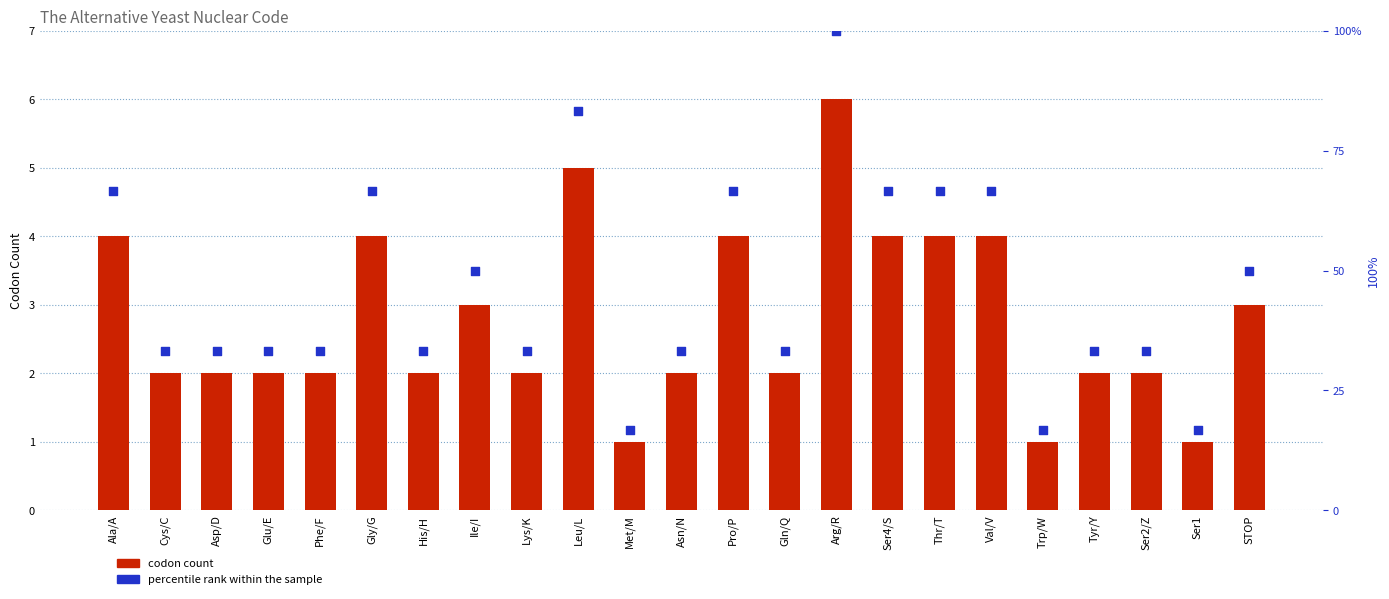

What are all the series names shown in the legend?

codon count, percentile rank within the sample